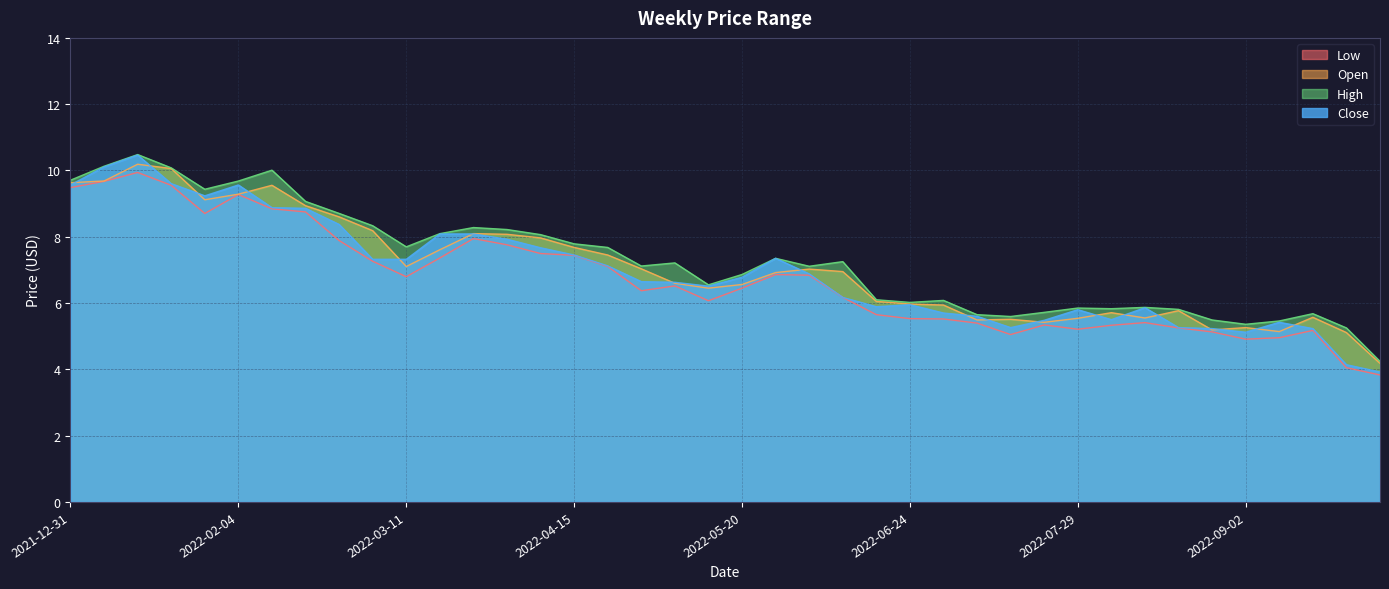

True or false: High and Open intersect in this chart.

False